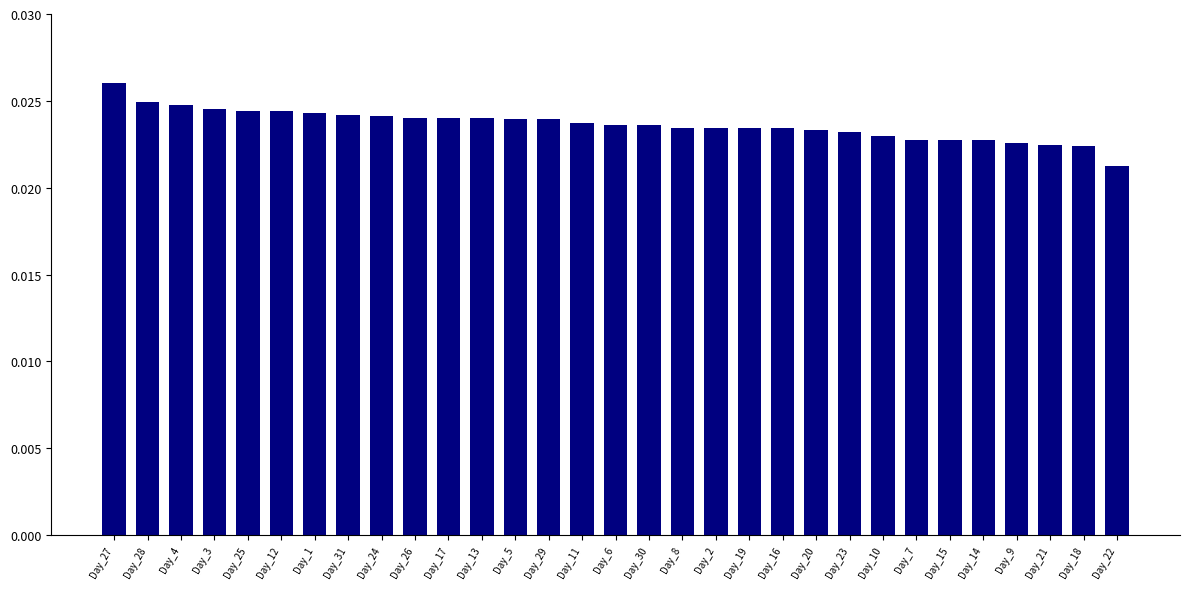

Count the values in the range 0 to 1.

31